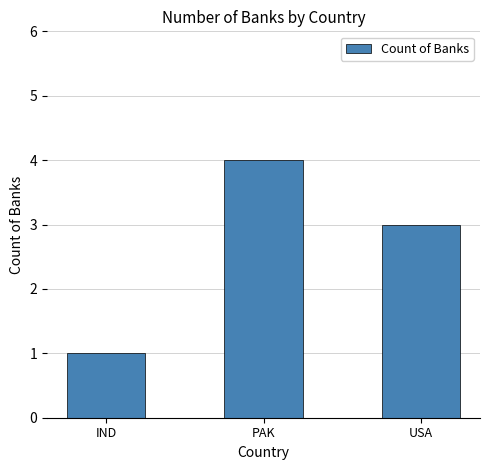

What is the label of the 2nd bar from the left?

PAK